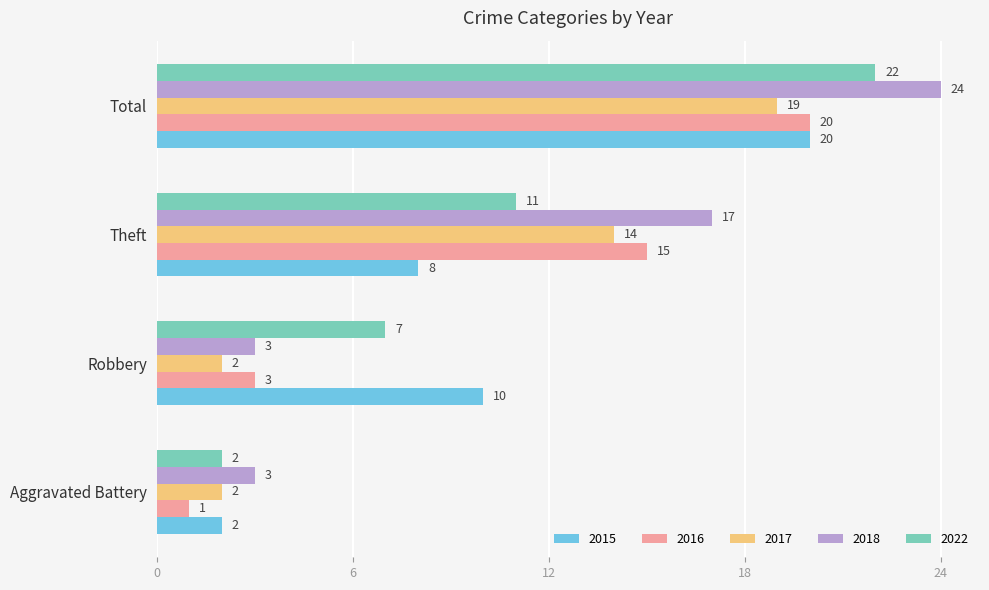

What is the difference between the highest and lowest values at Total?

5